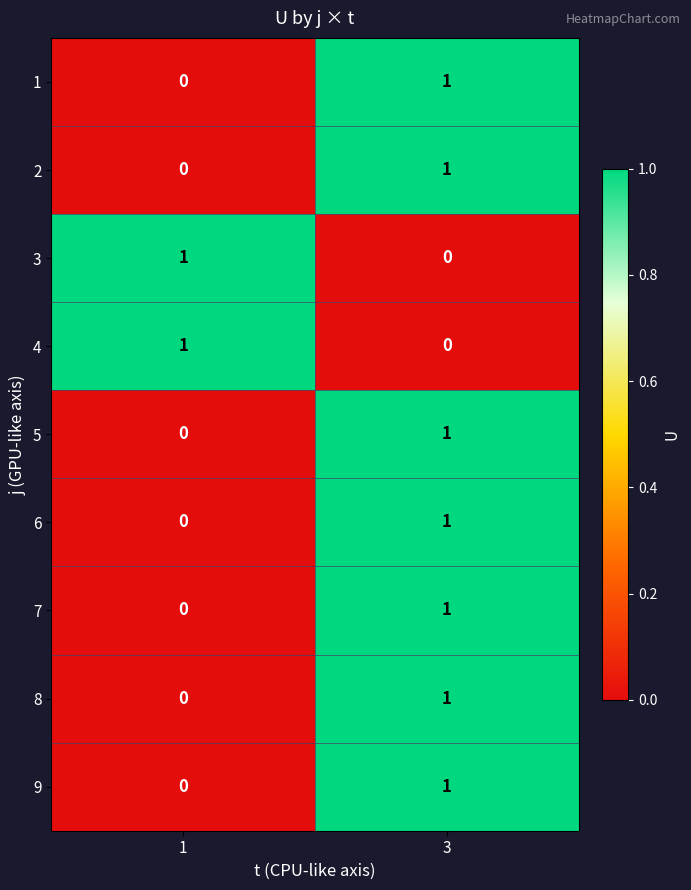

List the labels in order of 7 value, smallest first.

1, 3